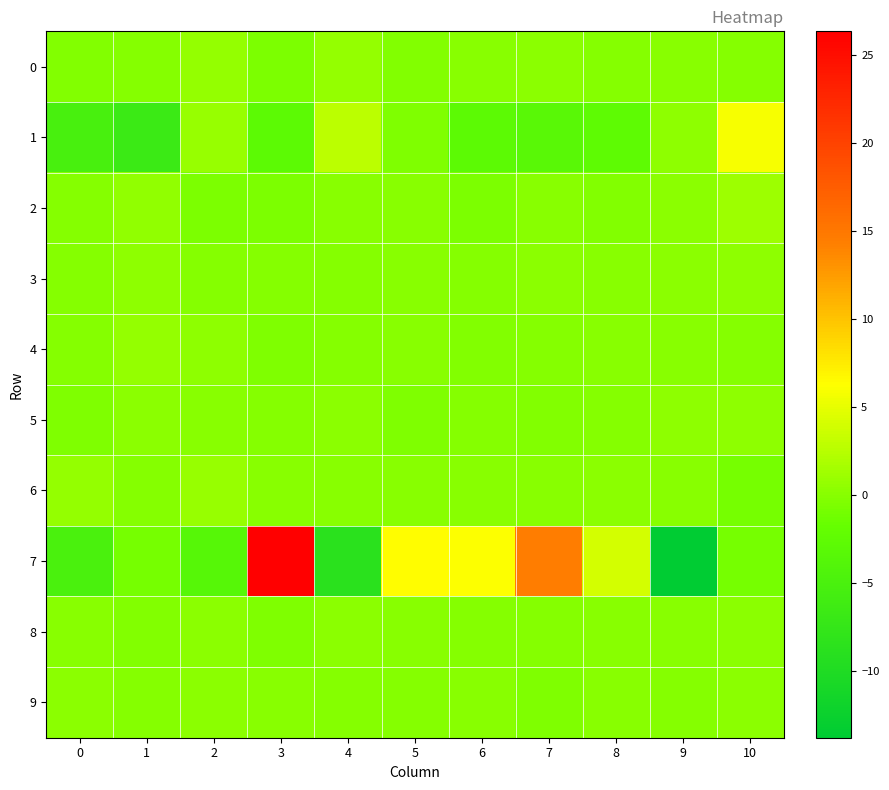

Reading right to left, extract all data points from this chart.

0: 10=-0.1	9=0.0	8=-0.0	7=0.1	6=0.0	5=-0.3	4=0.7	3=-0.6	2=0.8	1=-0.1	0=-0.3
1: 10=5.8	9=0.4	8=-2.6	7=-3.2	6=-2.9	5=-0.4	4=2.8	3=-2.9	2=0.8	1=-6.7	0=-5.2
2: 10=1.1	9=0.2	8=-0.3	7=0.0	6=-0.5	5=0.1	4=0.1	3=-0.5	2=-0.6	1=0.5	0=-0.1
3: 10=0.3	9=0.2	8=0.1	7=0.3	6=-0.0	5=0.0	4=-0.0	3=-0.0	2=-0.1	1=0.3	0=-0.1
4: 10=-0.0	9=0.1	8=0.0	7=-0.2	6=-0.2	5=0.1	4=-0.0	3=-0.3	2=0.4	1=0.8	0=-0.1
5: 10=0.3	9=0.4	8=-0.1	7=-0.3	6=-0.2	5=-0.4	4=0.3	3=-0.1	2=0.0	1=0.3	0=-0.4
6: 10=-0.9	9=-0.0	8=0.3	7=0.1	6=0.0	5=-0.0	4=0.1	3=0.1	2=0.8	1=-0.0	0=0.7
7: 10=-0.8	9=-13.8	8=4.0	7=14.5	6=6.2	5=6.3	4=-8.8	3=26.3	2=-3.6	1=-0.8	0=-4.9
8: 10=0.2	9=0.0	8=0.1	7=-0.1	6=-0.1	5=0.1	4=0.3	3=-0.3	2=0.2	1=-0.2	0=0.1
9: 10=0.2	9=-0.1	8=0.0	7=-0.4	6=0.1	5=-0.1	4=-0.1	3=0.1	2=0.3	1=-0.0	0=0.2